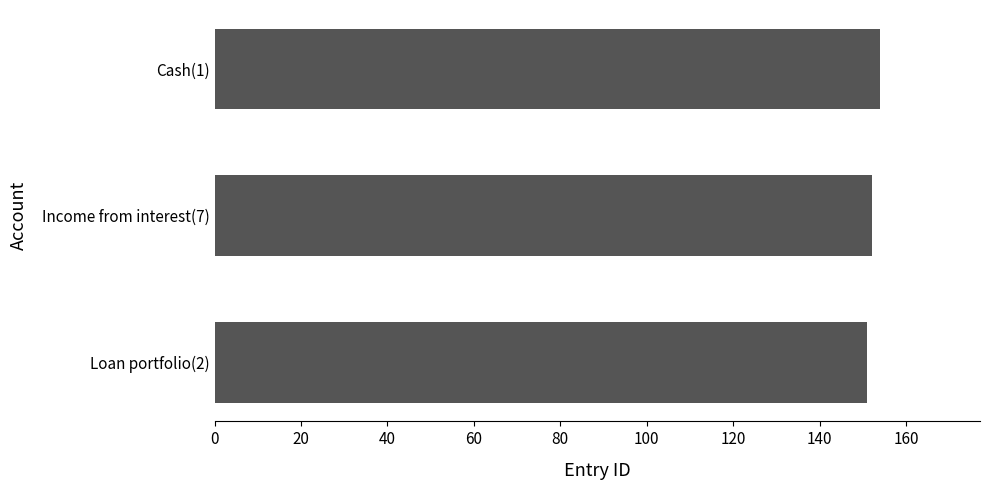

What is the ratio of the value at Income from interest(7) to the value at Cash(1)?

1.0